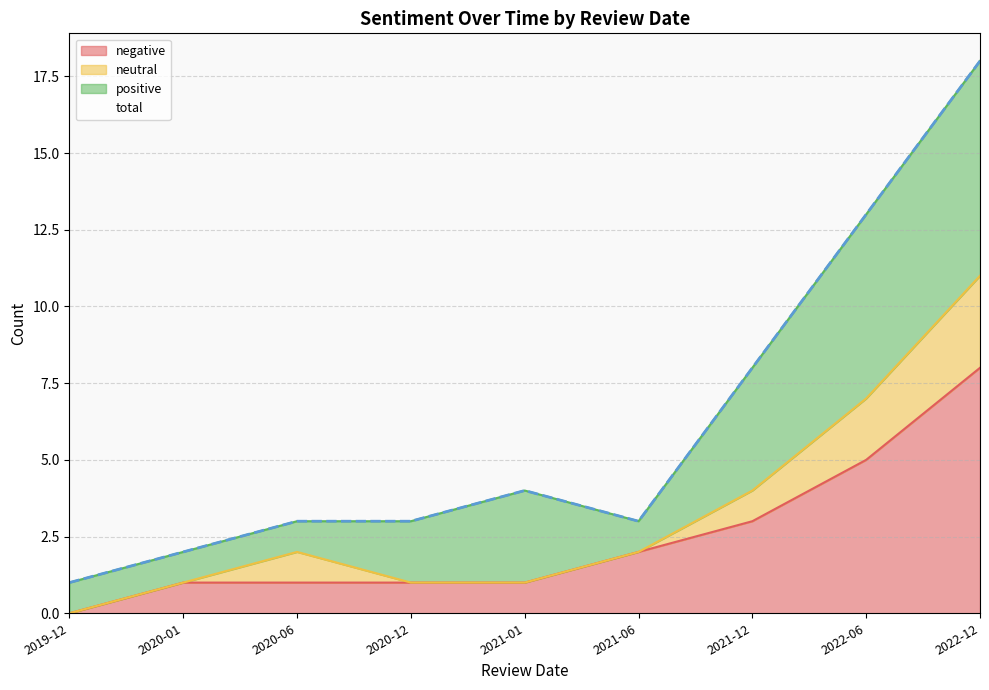

Does the chart display data point markers on the line(s)?

No